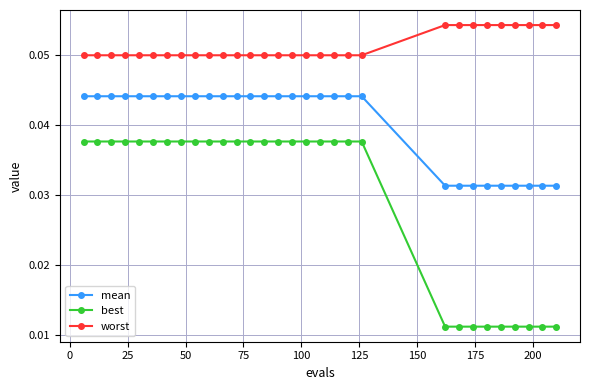

Rank the series by their maximum value, from highest to lowest.

worst, mean, best